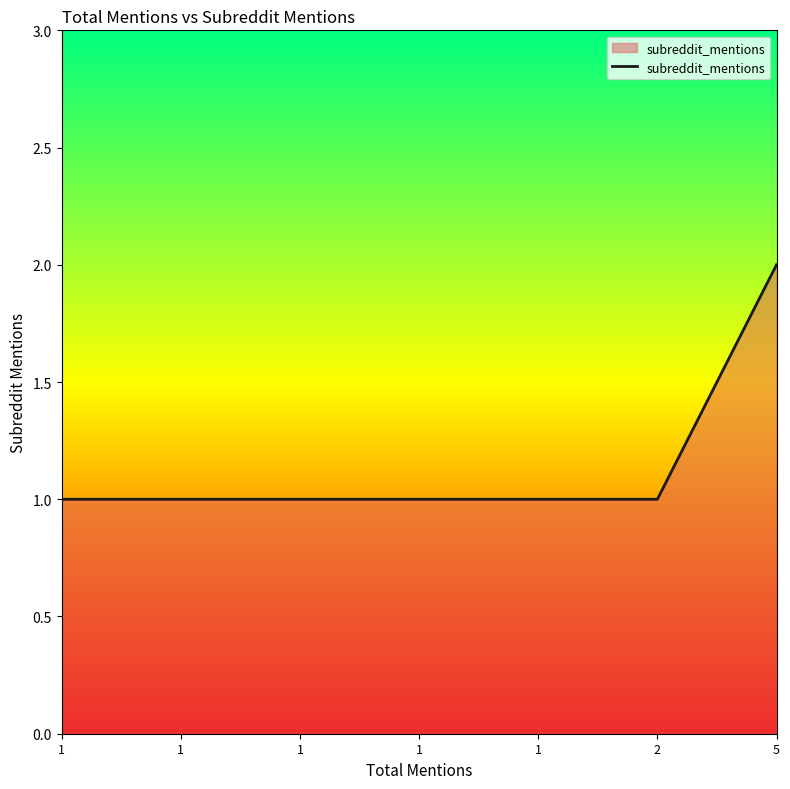

Reading right to left, what are all the values shown in this chart?

2	1	1	1	1	1	1